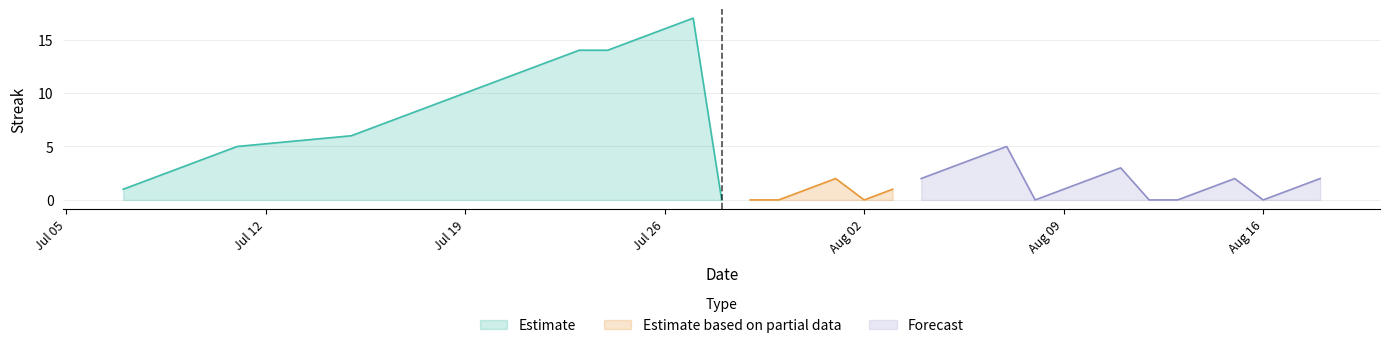

What is the maximum value for Estimate?

17